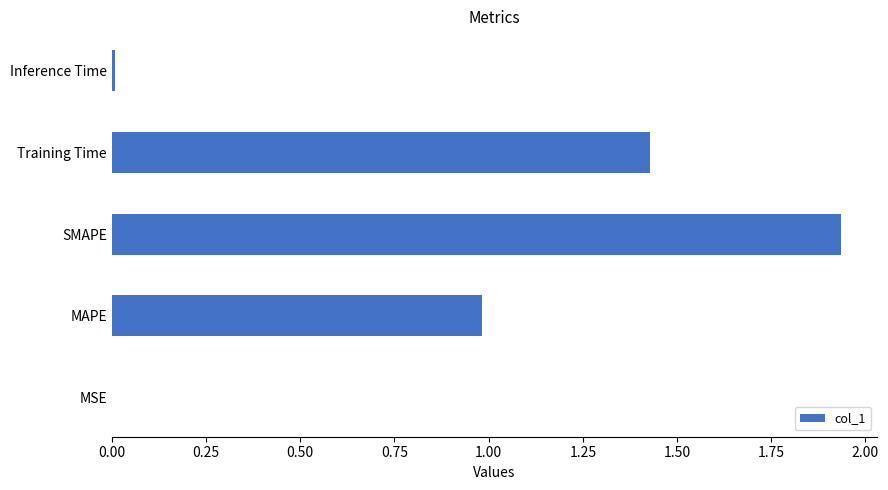

Which label corresponds to the largest value in the chart?

SMAPE